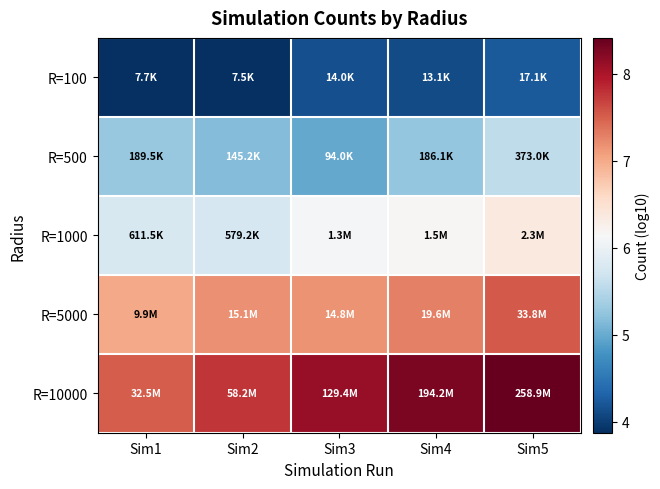

Which label corresponds to the largest value in the chart?

Sim5